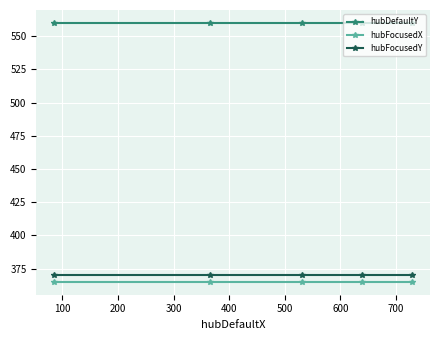

What is the greatest value displayed?

560